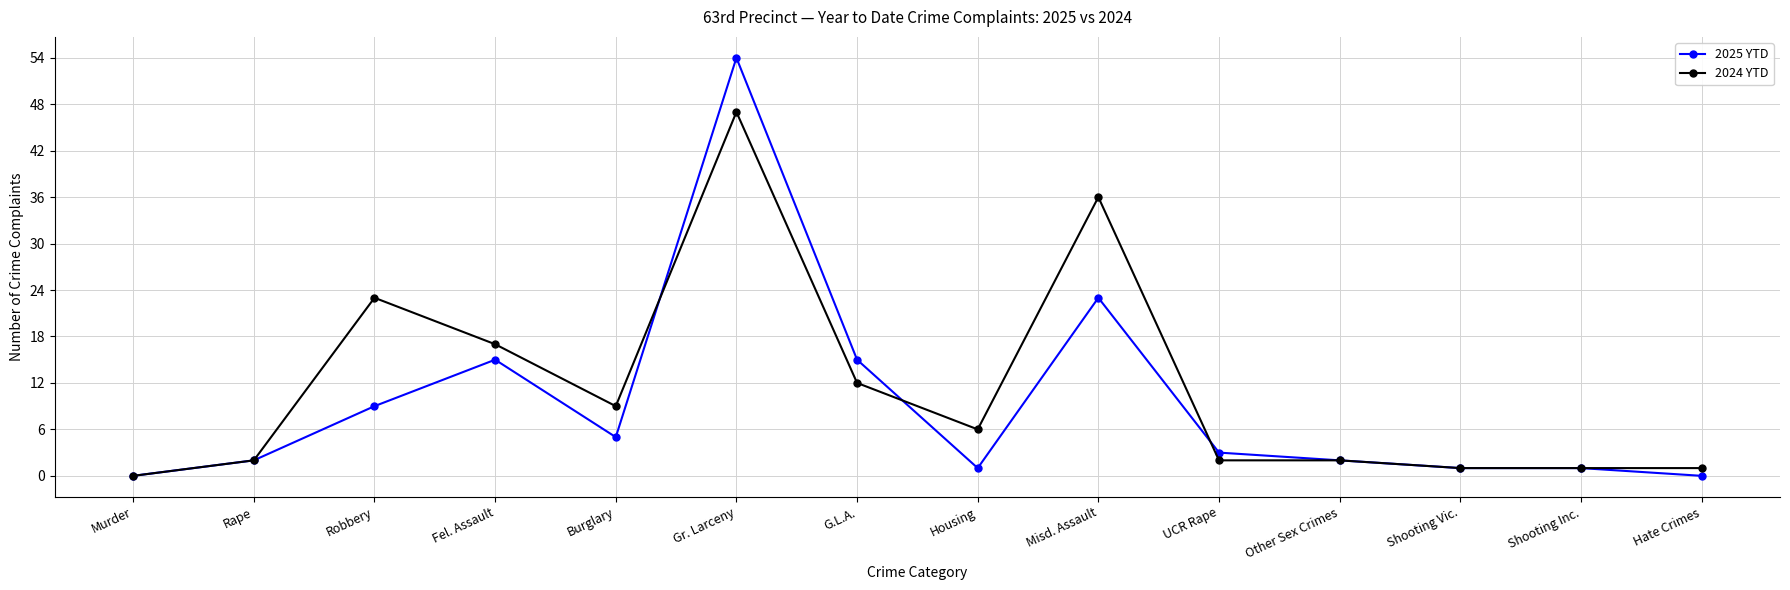

What is the difference between the maximum and second lowest values in the 2025 YTD series?

54